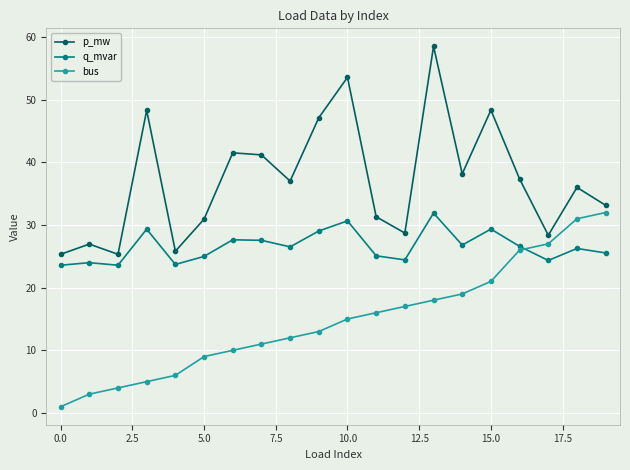

Is this an area chart (filled region under the line)?

No